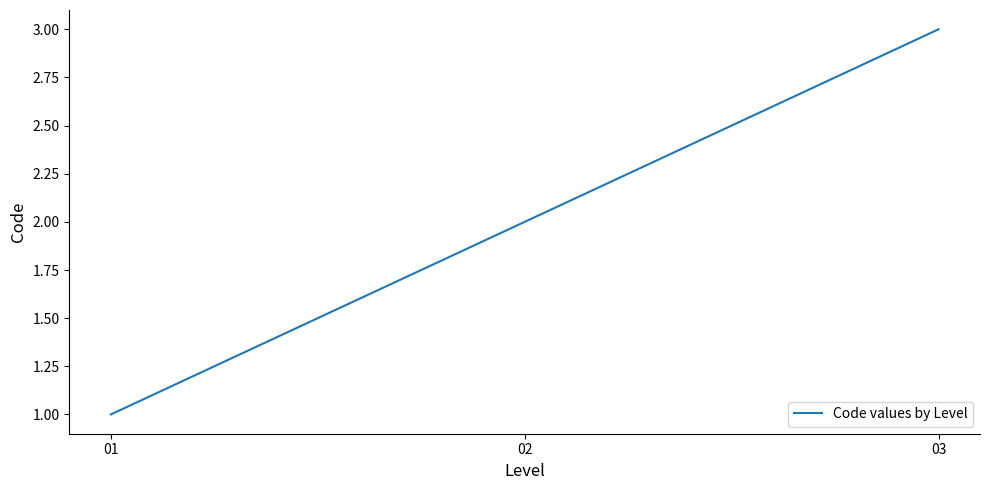

How many series are shown in this chart?

1